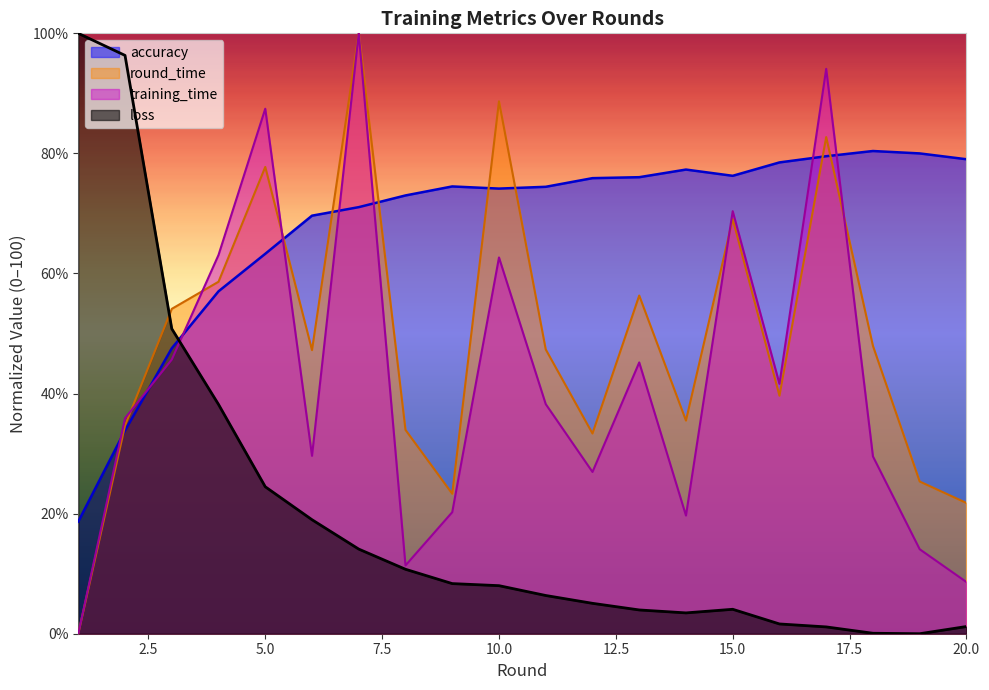

Reading left to right, extract all data points from this chart.

training_time: 0.0	35.9	45.7	63.1	87.4	29.6	100.0	11.4	20.2	62.7	38.2	26.9	45.2	19.7	70.4	41.6	94.1	29.5	14.1	8.6
round_time: 0.0	34.7	54.1	58.6	77.7	47.2	100.0	33.9	23.3	88.7	47.4	33.3	56.3	35.5	69.1	39.6	82.7	47.9	25.4	21.8
loss: 100.0	96.3	50.8	38.2	24.5	19.0	14.1	10.7	8.3	8.0	6.4	5.1	4.0	3.5	4.1	1.6	1.1	0.1	0.0	1.2
accuracy: 18.7	33.8	47.5	57.0	63.3	69.6	71.0	73.0	74.5	74.1	74.4	75.9	76.0	77.3	76.3	78.5	79.5	80.4	80.0	79.0